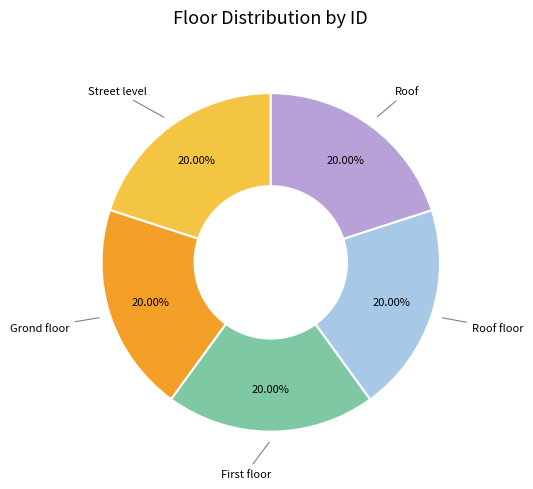

Is it true that Roof is 20% of the pie?

True